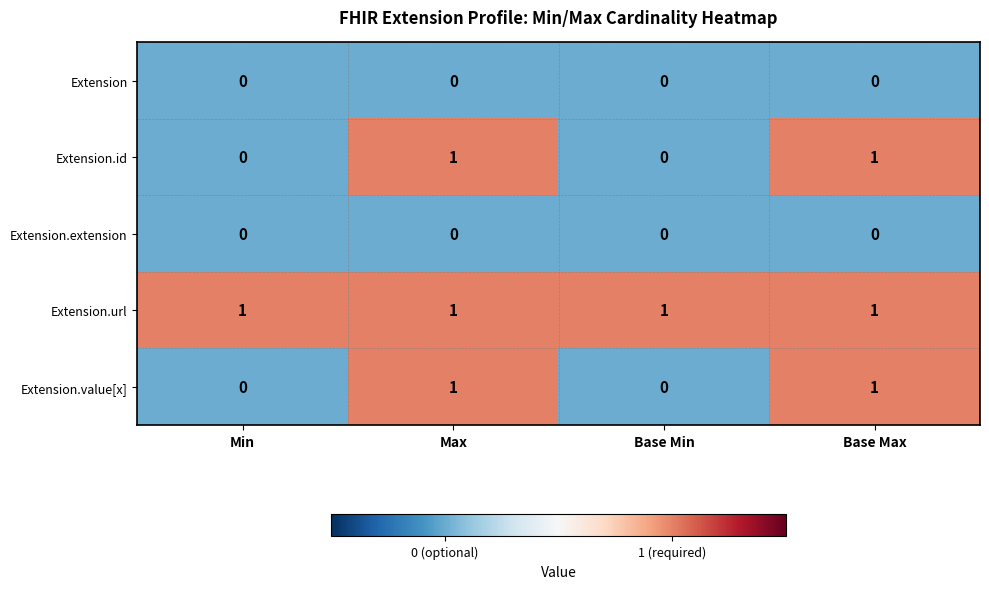

True or false: Extension.id has a value of 1 at Base Max.

True